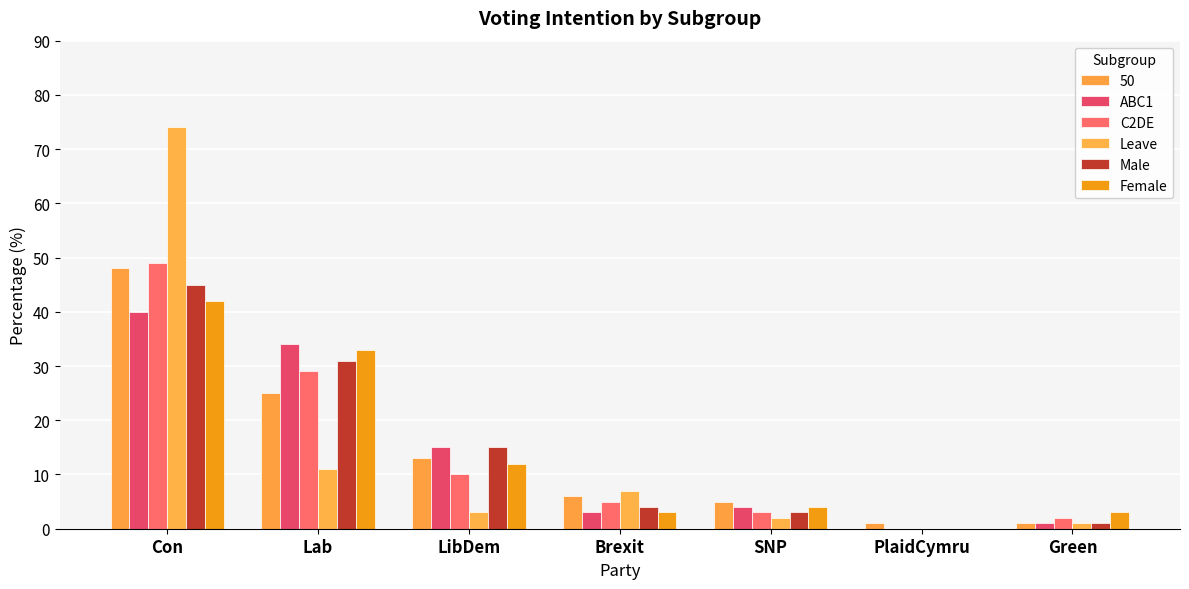

What is the total value across all series at LibDem?

68